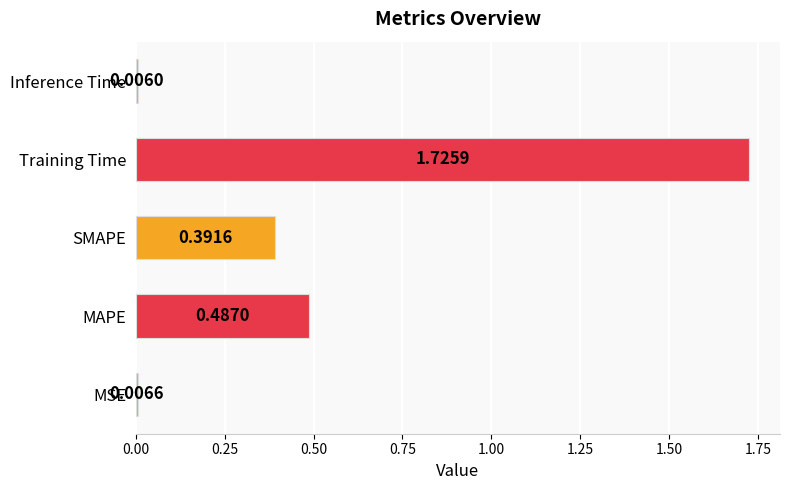

List the labels in order of value, largest first.

Training Time, MAPE, SMAPE, MSE, Inference Time